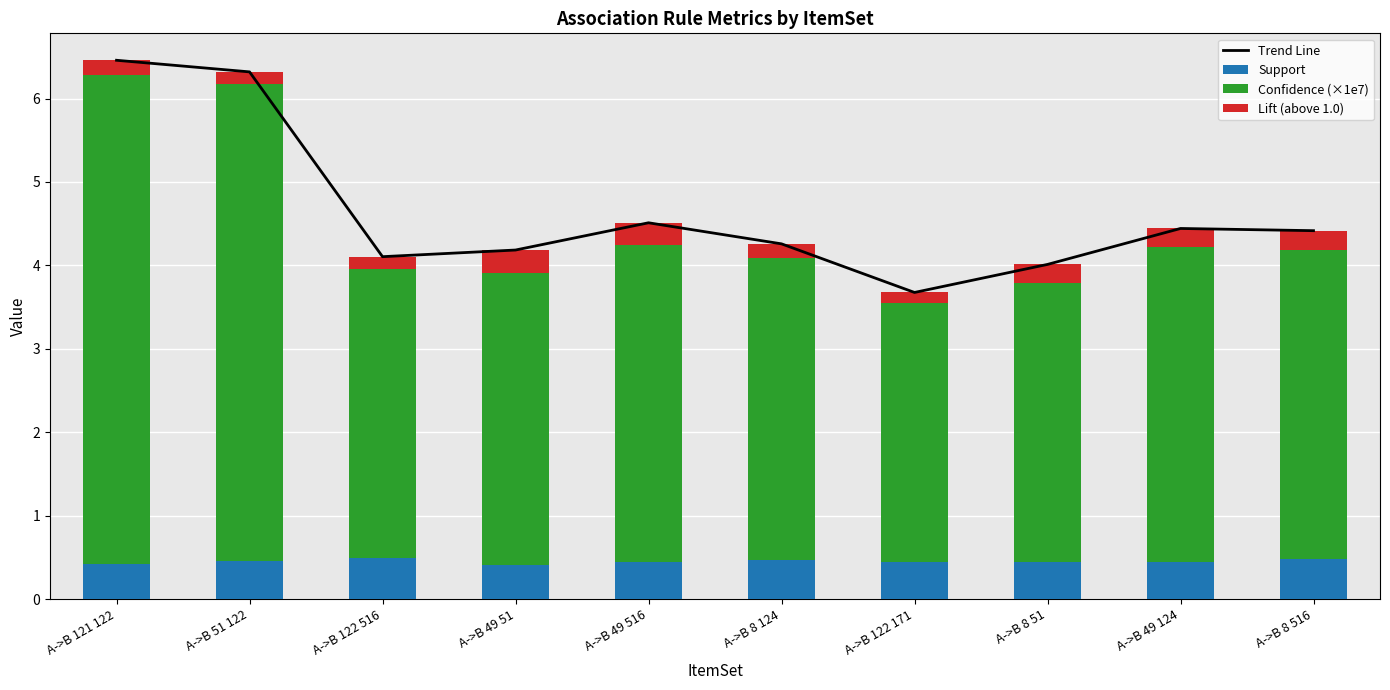

At how many categories does at least one series exceed 4?

9